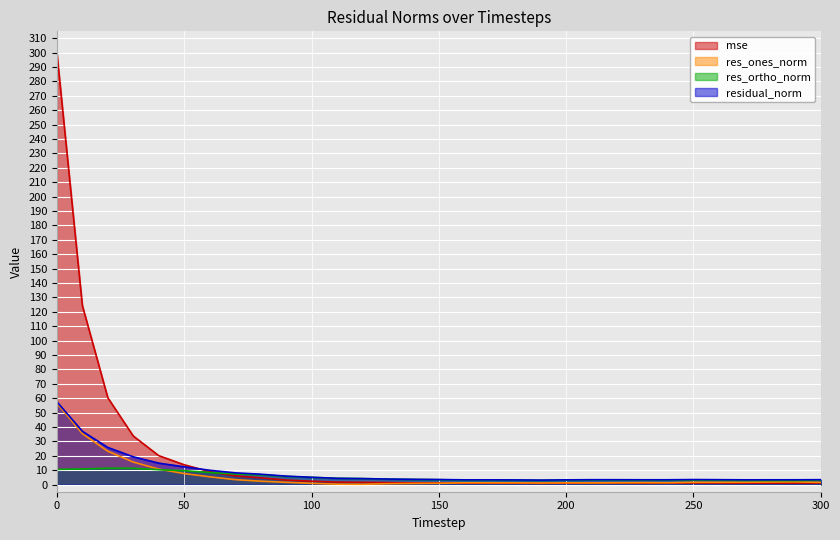

True or false: res_ones_norm and residual_norm intersect in this chart.

False